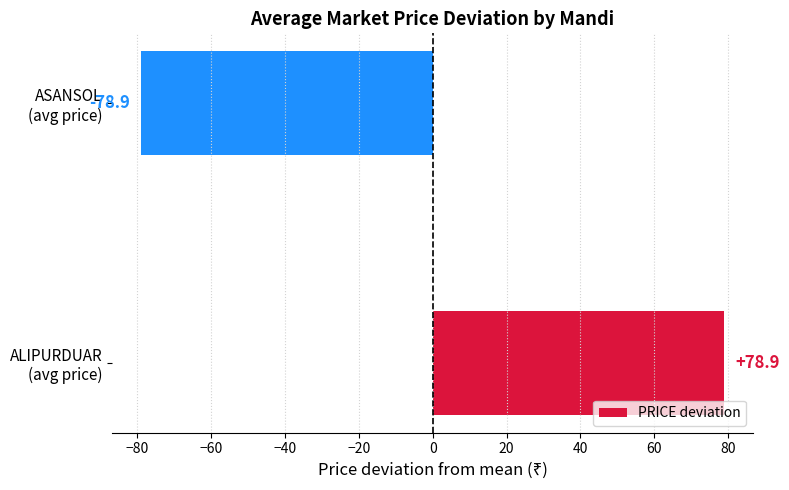

How many data points are above 78?

1